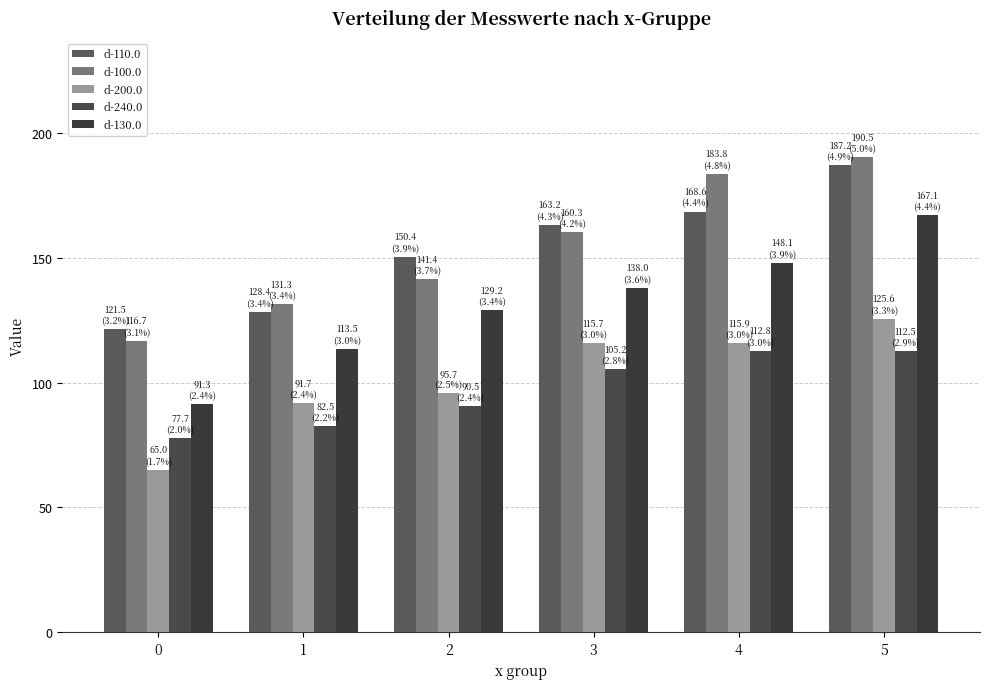

How many distinct data groups are displayed?

5